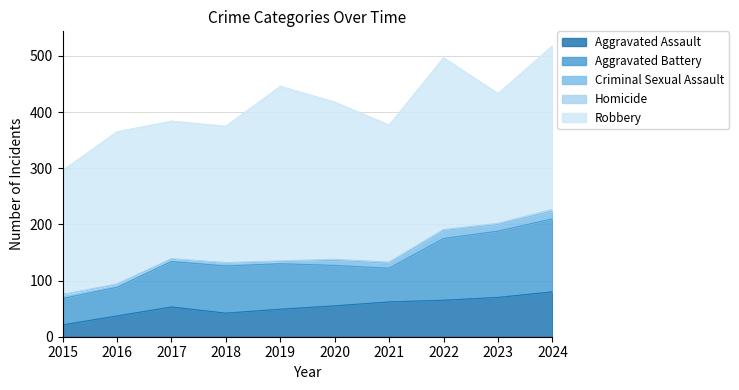

What is the minimum value for Criminal Sexual Assault?

4